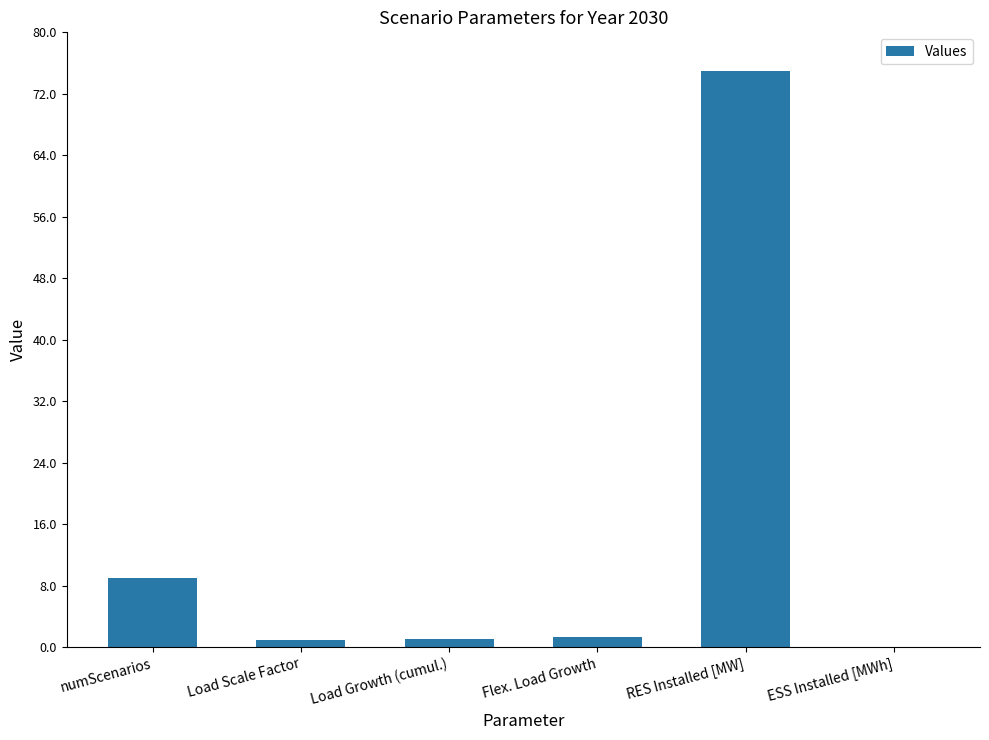

Count the number of categories in the chart.

6